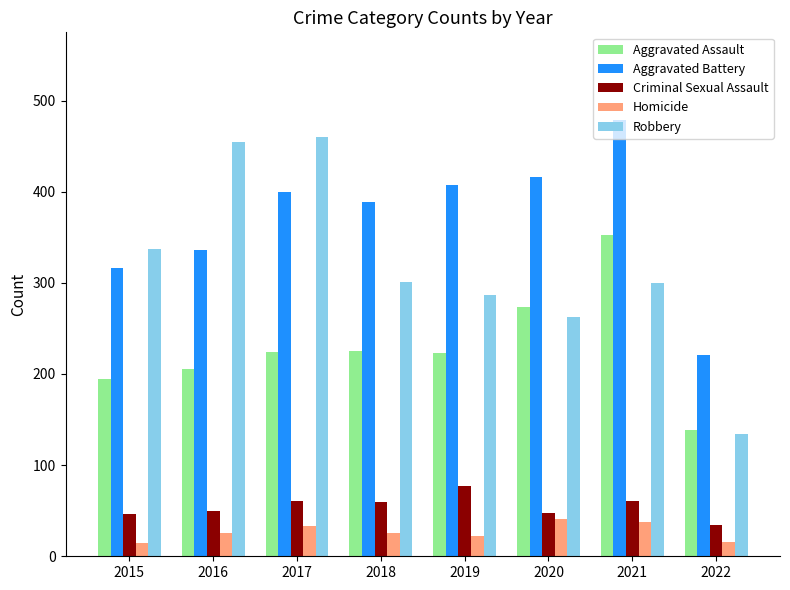

How many groups of bars are there?

8